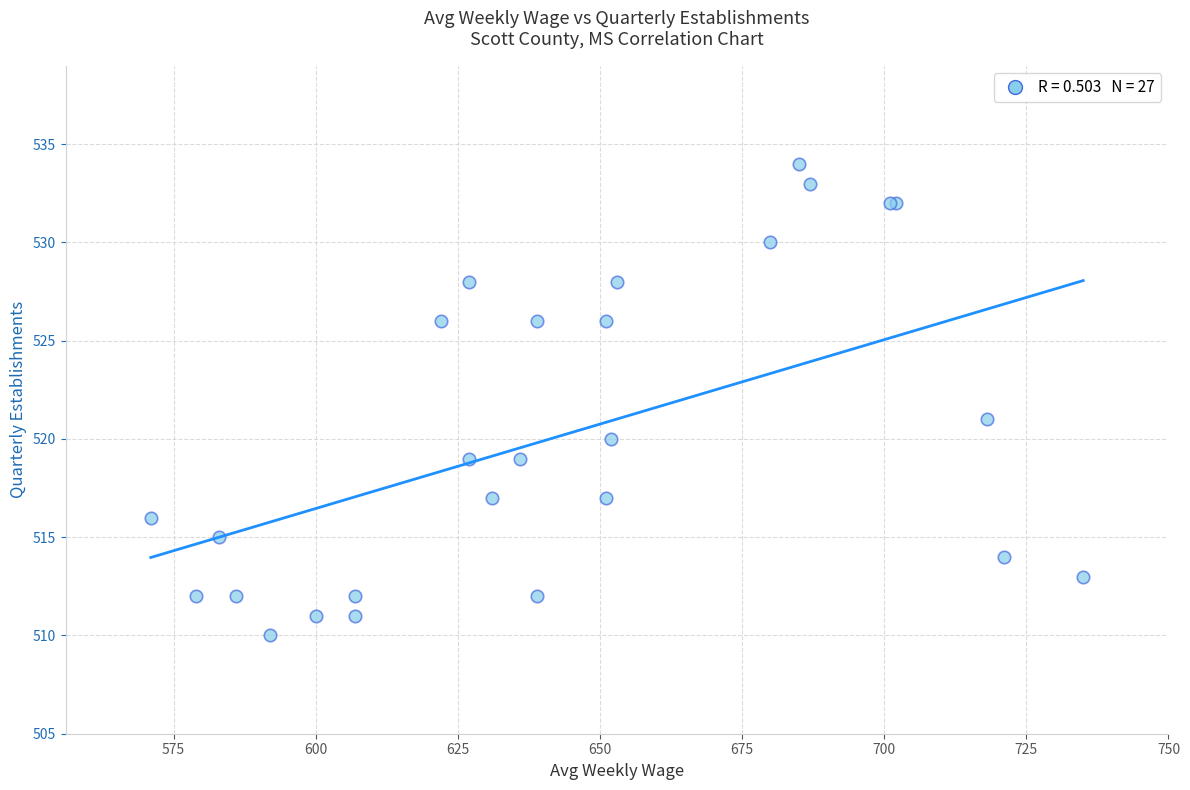

What Y value in the scatter plot is closest to 522?

521